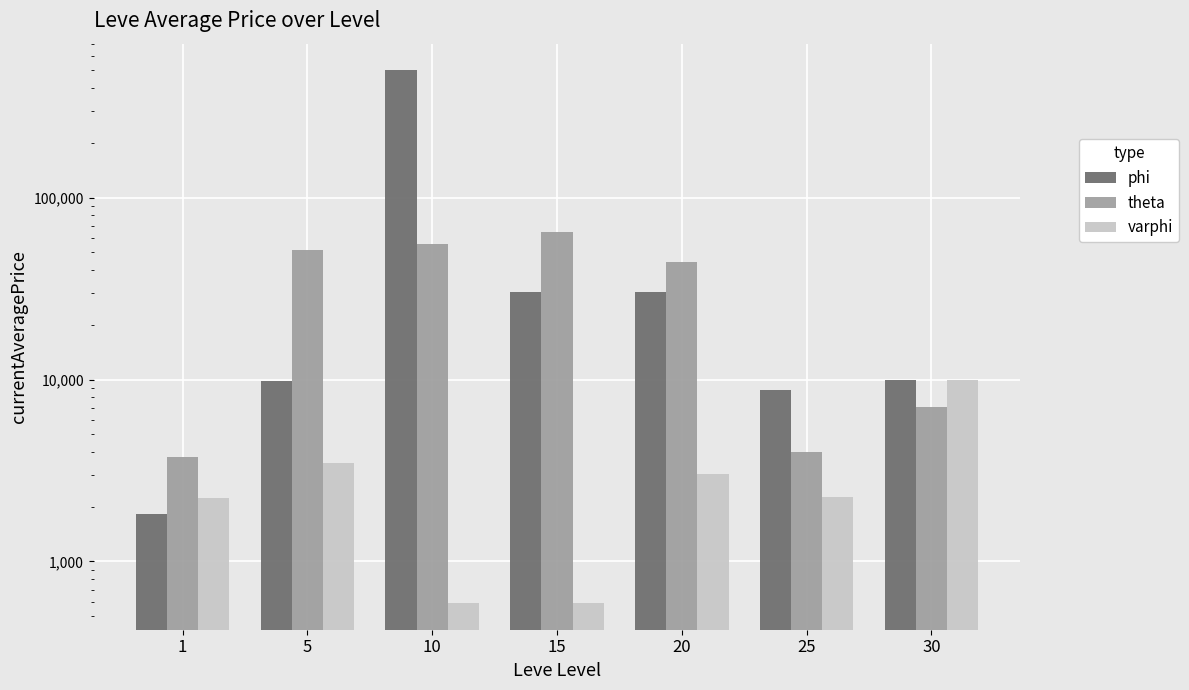

At which label is theta closest to 34178?

20